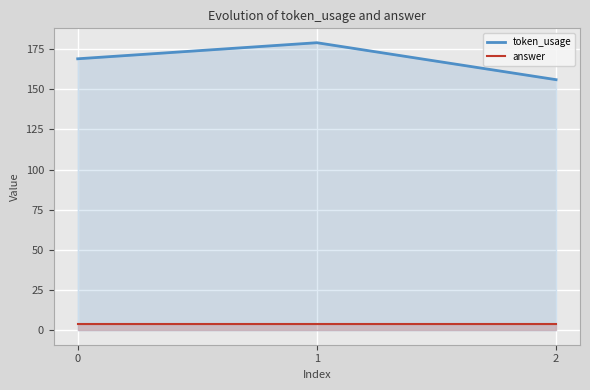

How many lines are shown in the chart?

2